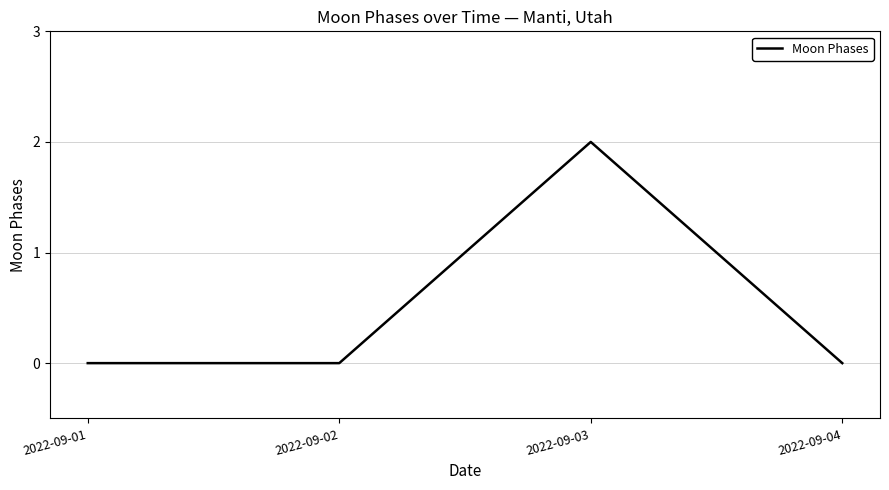

True or false: the data has more than 2 interior local peaks.

False